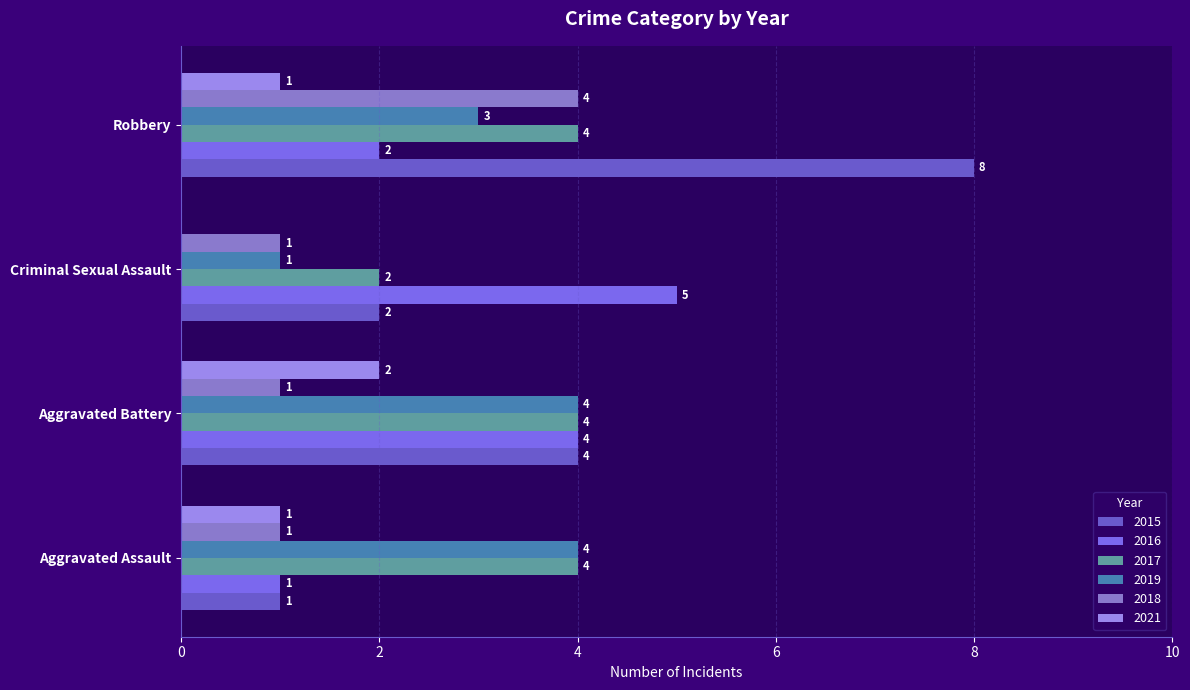

Is the value of 2015 at Robbery greater than the value of 2016 at Criminal Sexual Assault?

Yes